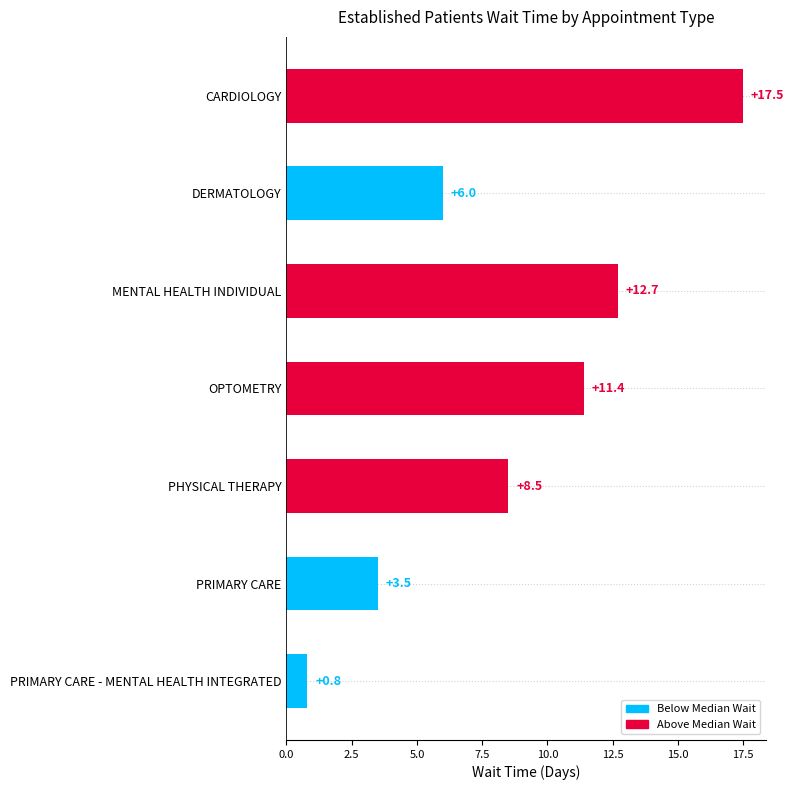

At which label is the value closest to 9?

PHYSICAL THERAPY